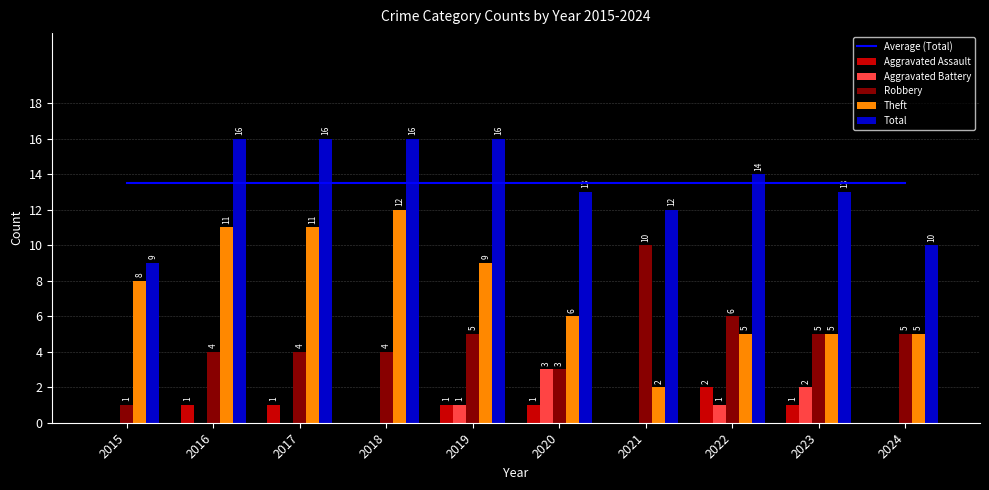

How many series are shown in this chart?

6